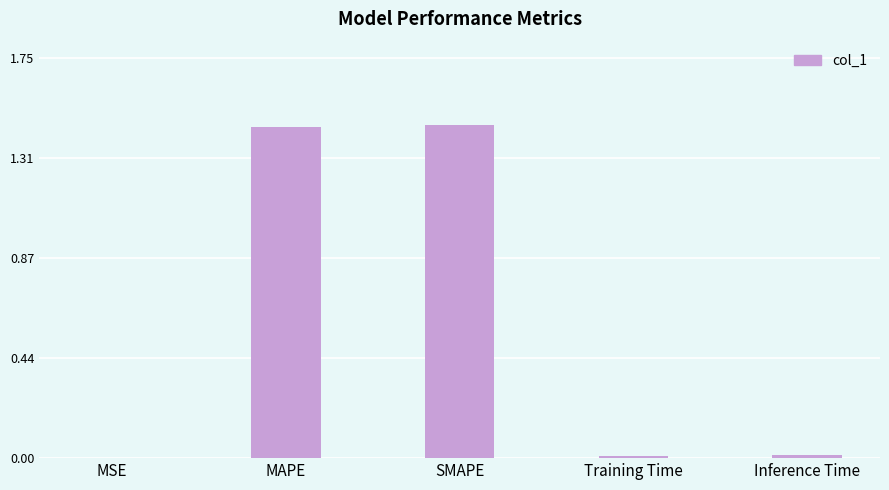

The value at Training Time is 0.0. True or false?

True